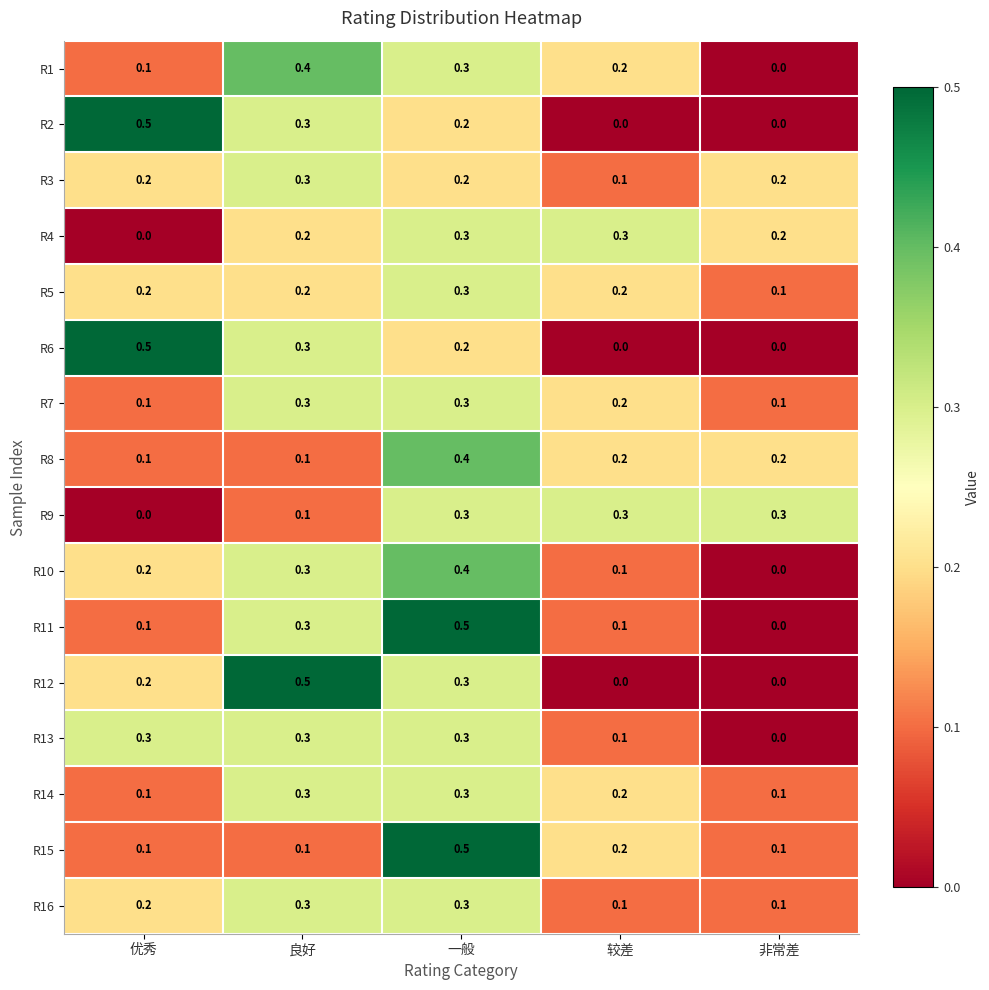

What is the greatest value displayed?

0.5